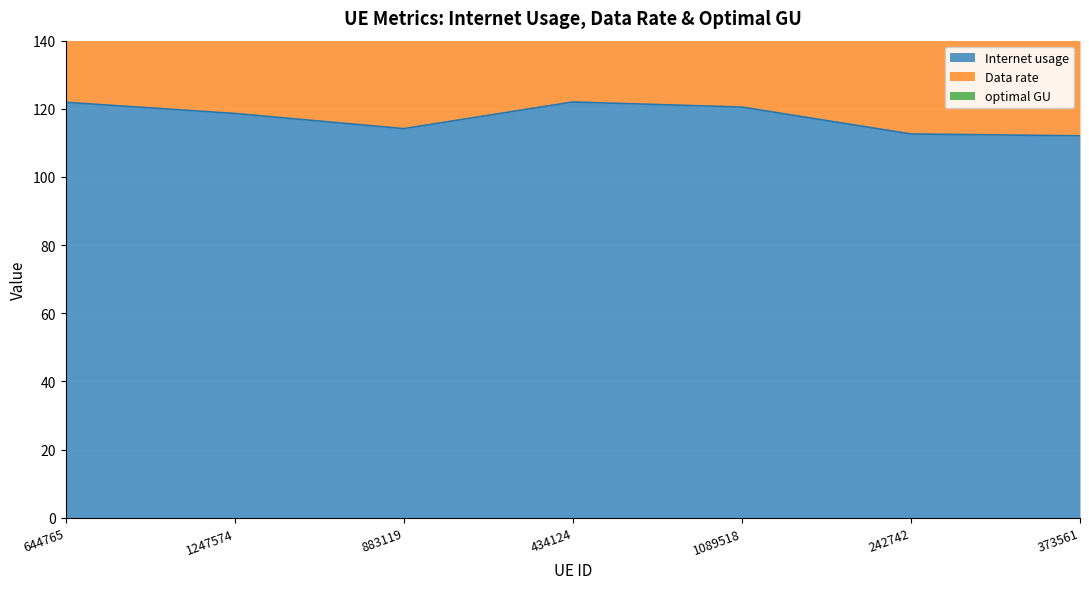

How many lines are shown in the chart?

3